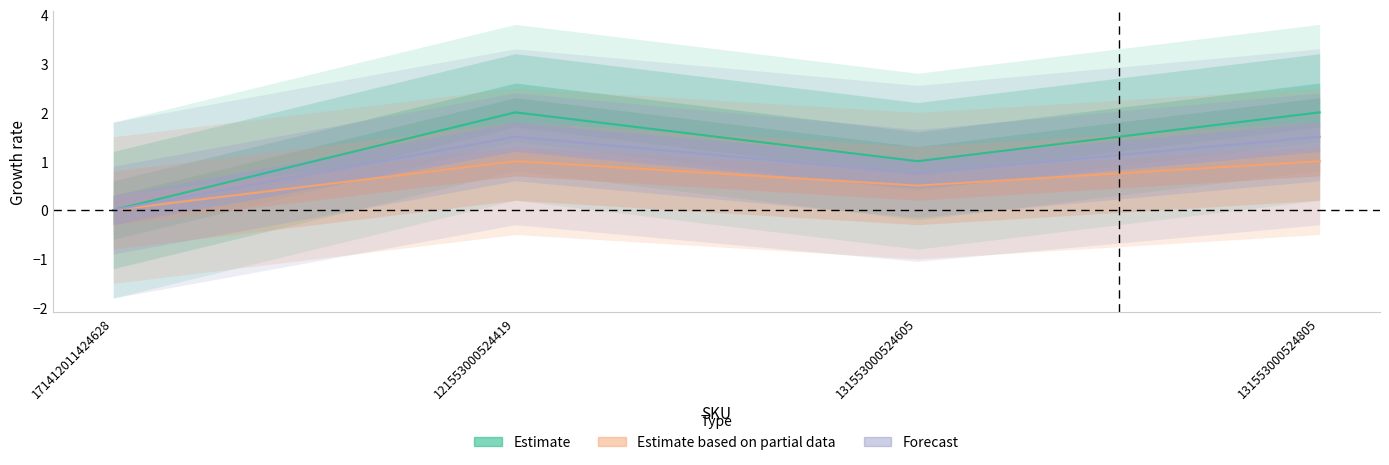

Which category has the highest value in the Forecast series?

121553000524419